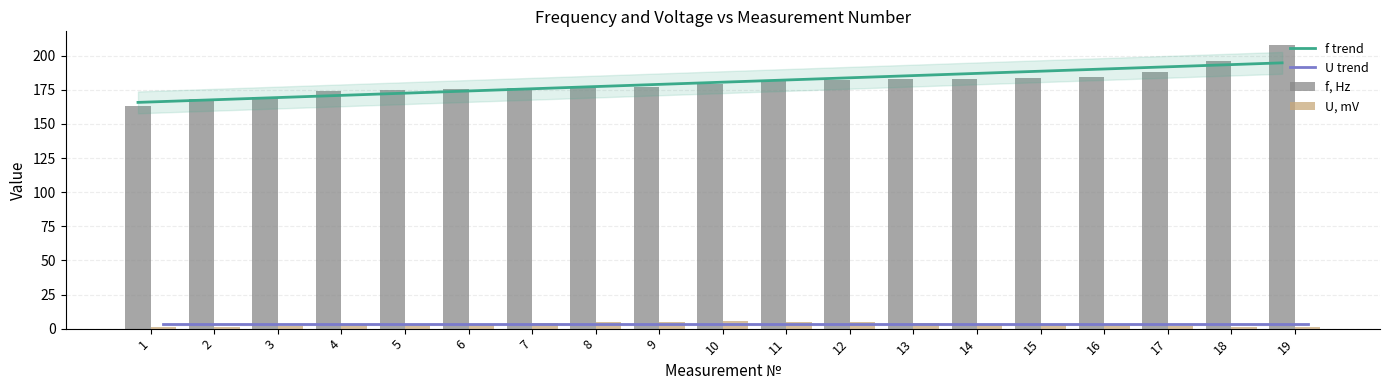

Which series has the largest total across all categories?

f, Hz